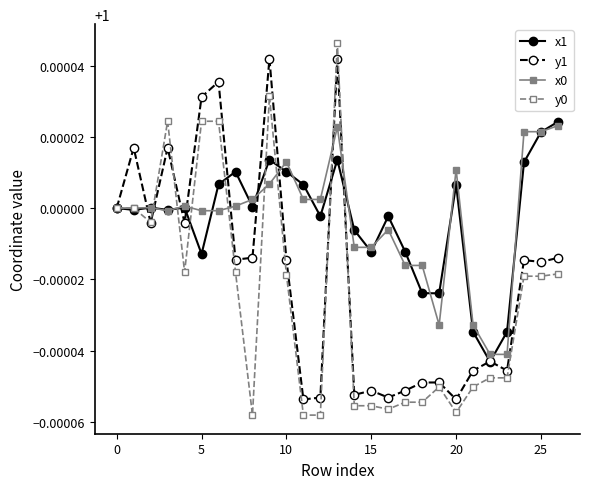

At how many categories does at least one series exceed 0?

27